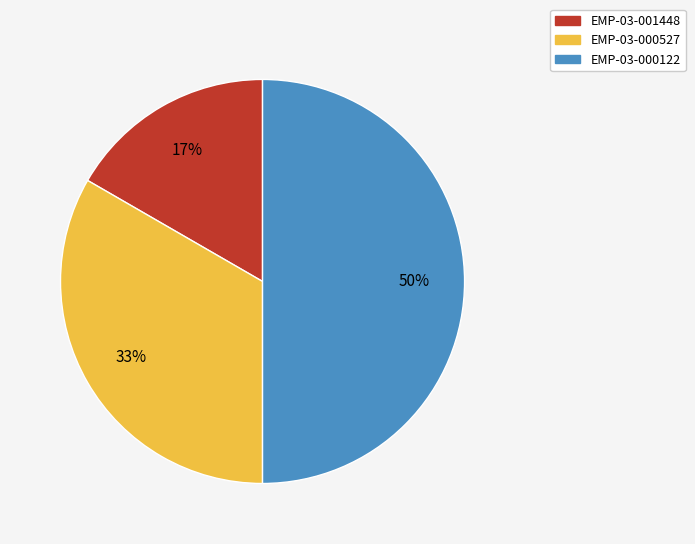

To the nearest percent, what is the difference between the largest and smallest slice percentages?

33%